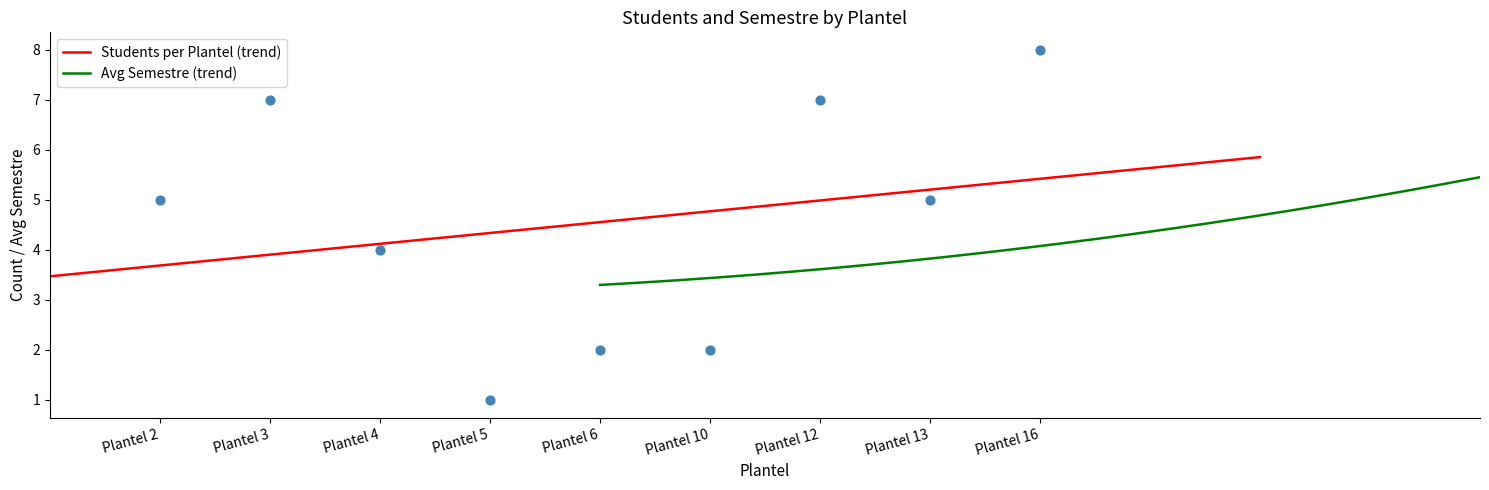

Which has a higher value, Plantel 12 or Plantel 13?

Plantel 12